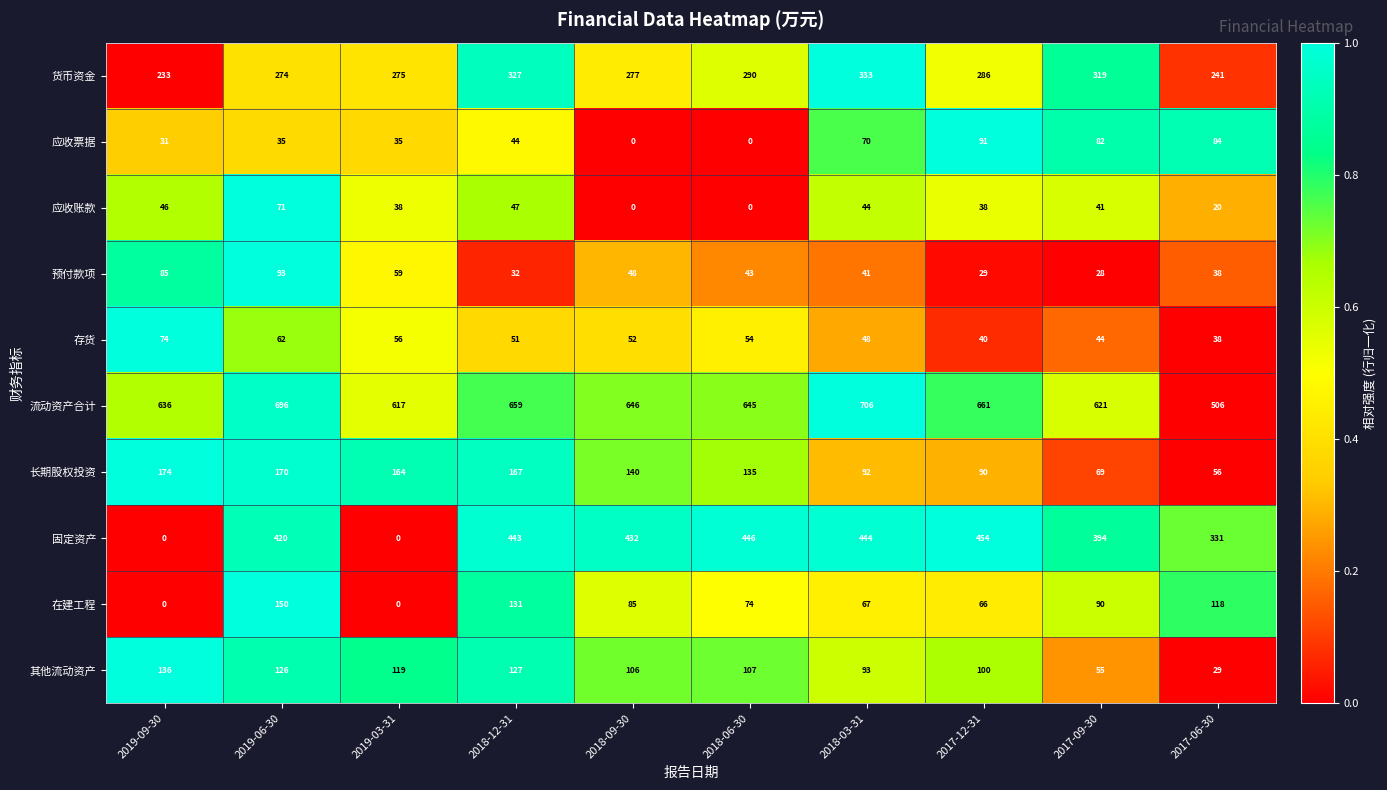

The 其他流动资产 series shows 93 at 2018-03-31. True or false?

True